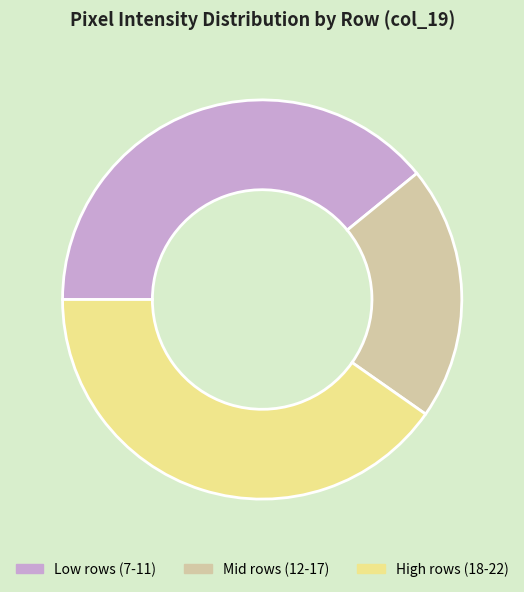

Is High rows (18-22) the majority of the pie?

No